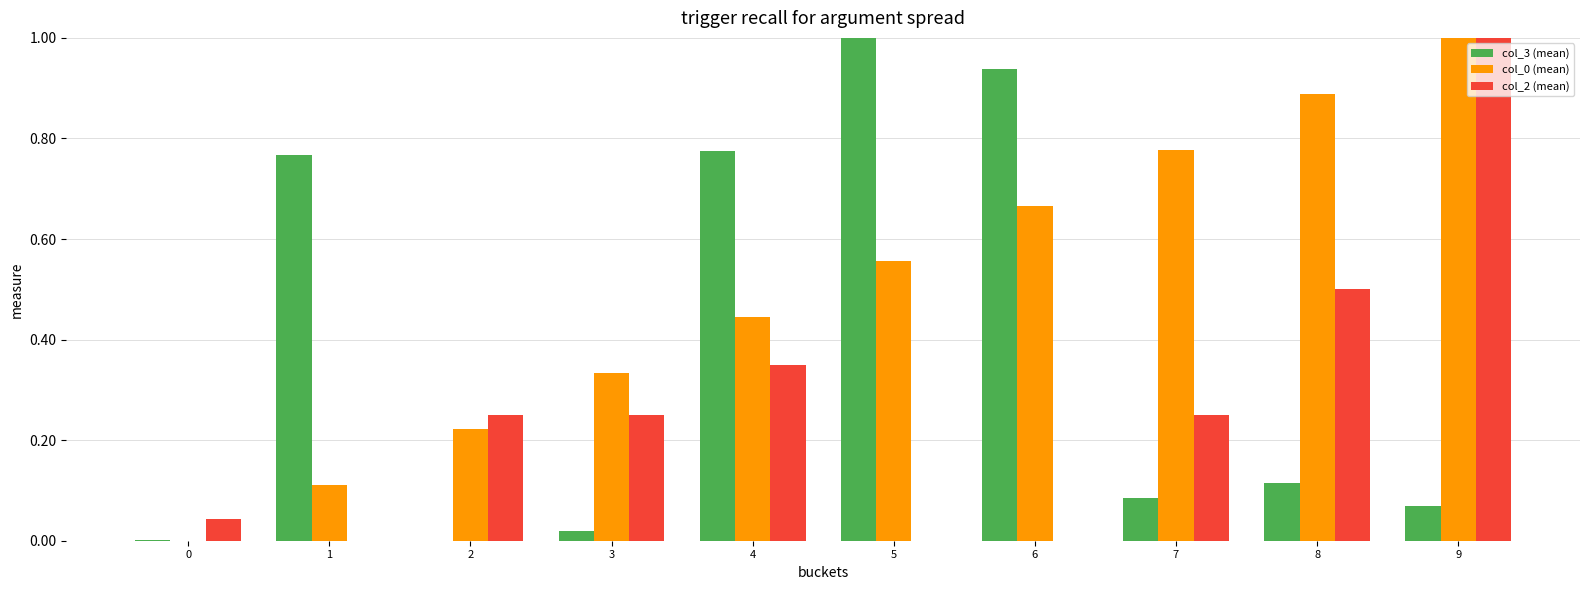

What is the greatest value displayed?

1.0